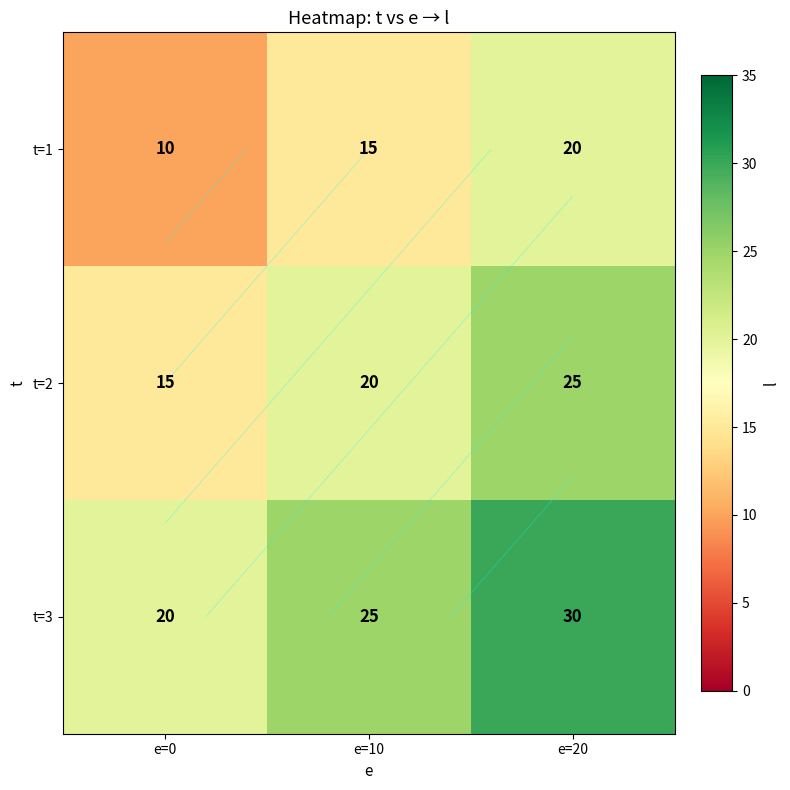

Count the t=2 values in the range 15 to 25.

3